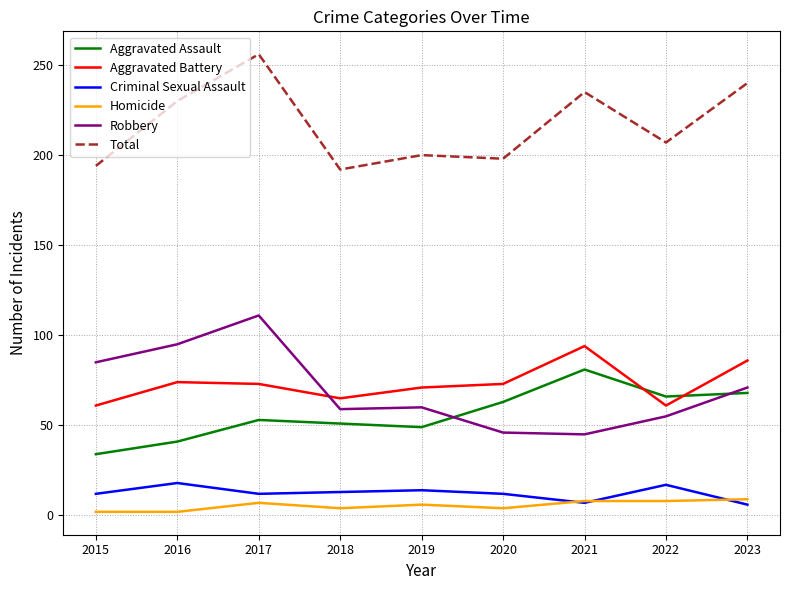

At which label does Aggravated Battery reach its peak?

2021